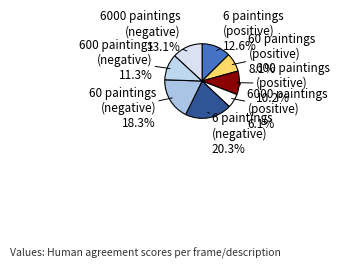

Between 600 paintings
(negative) and 600 paintings
(positive), which is larger?

600 paintings
(negative)